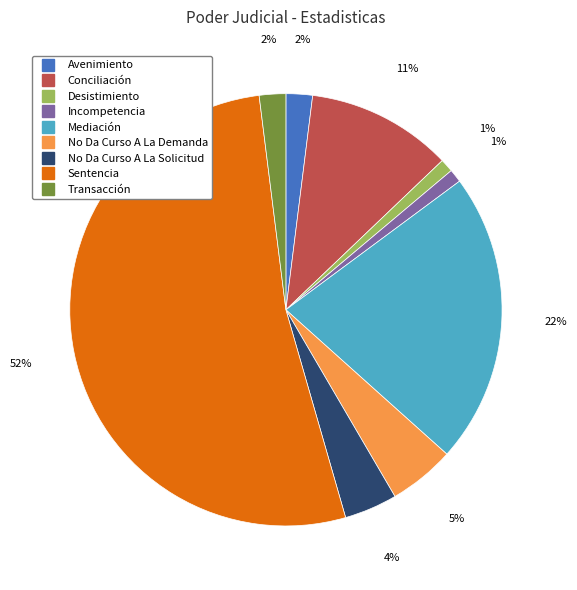

To the nearest percent, what is the difference between the Desistimiento and Conciliación slice percentages?

10%